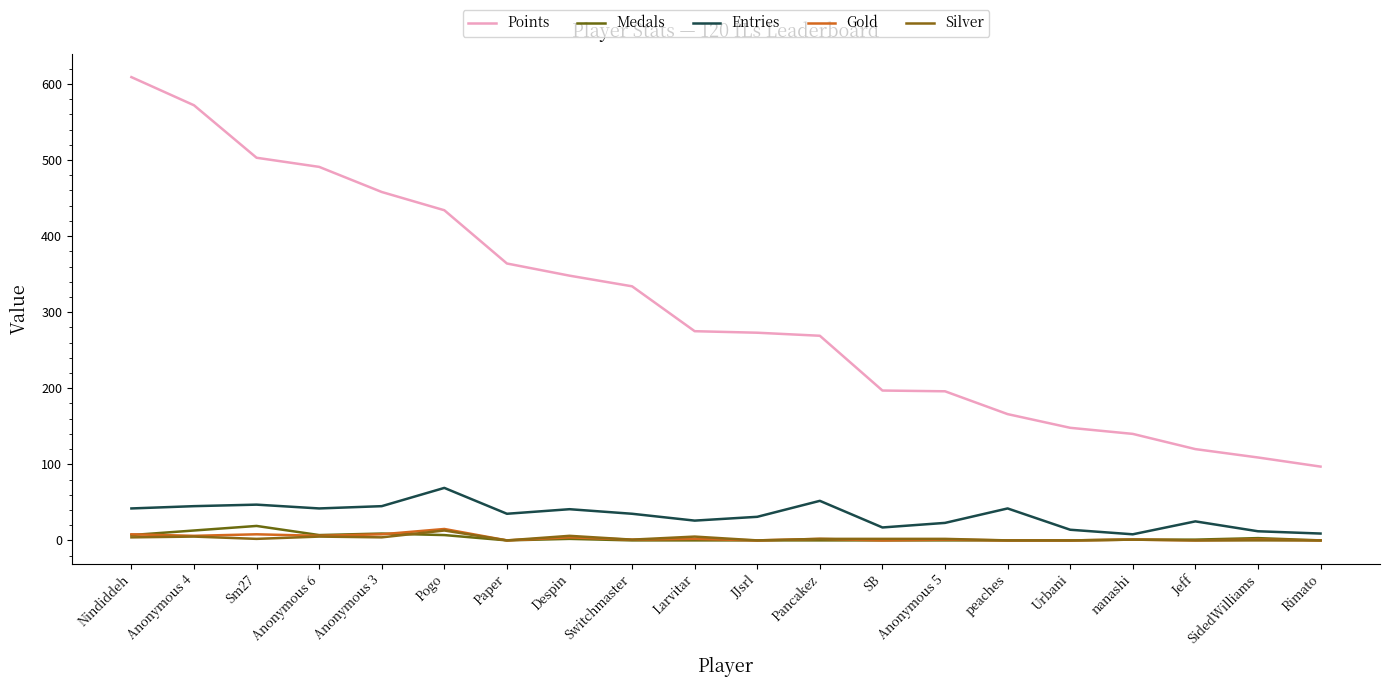

Does the chart display data point markers on the line(s)?

No